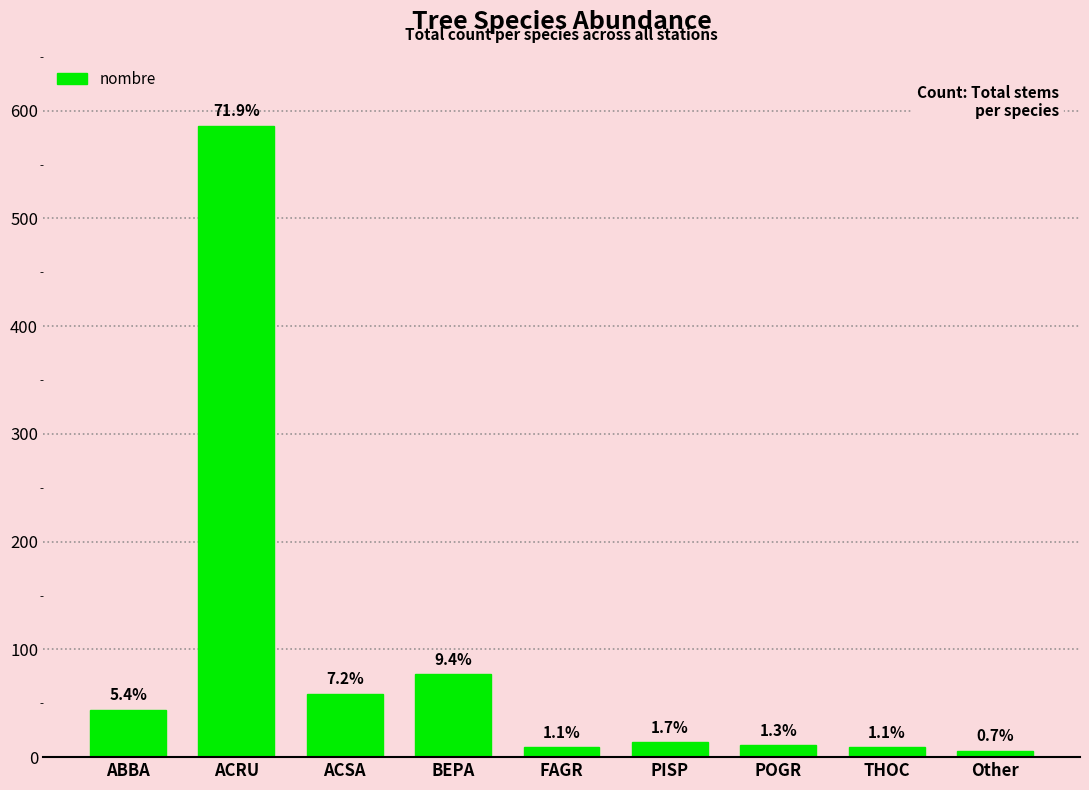

What is the label of the 1st bar from the left?

ABBA